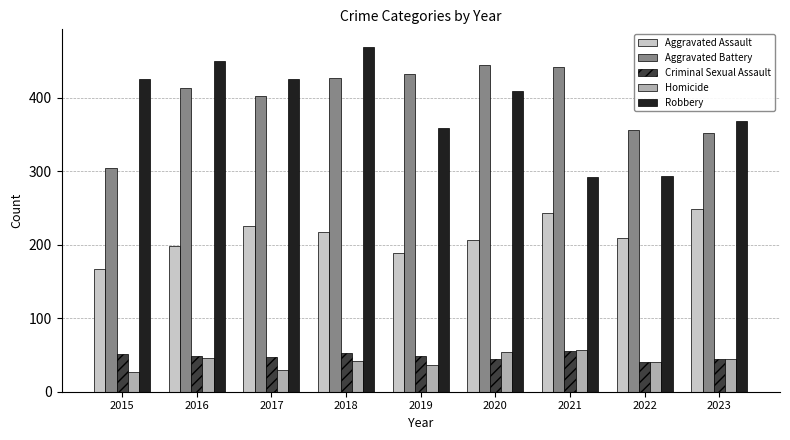

The value of Criminal Sexual Assault at 2021 is 91. True or false?

False